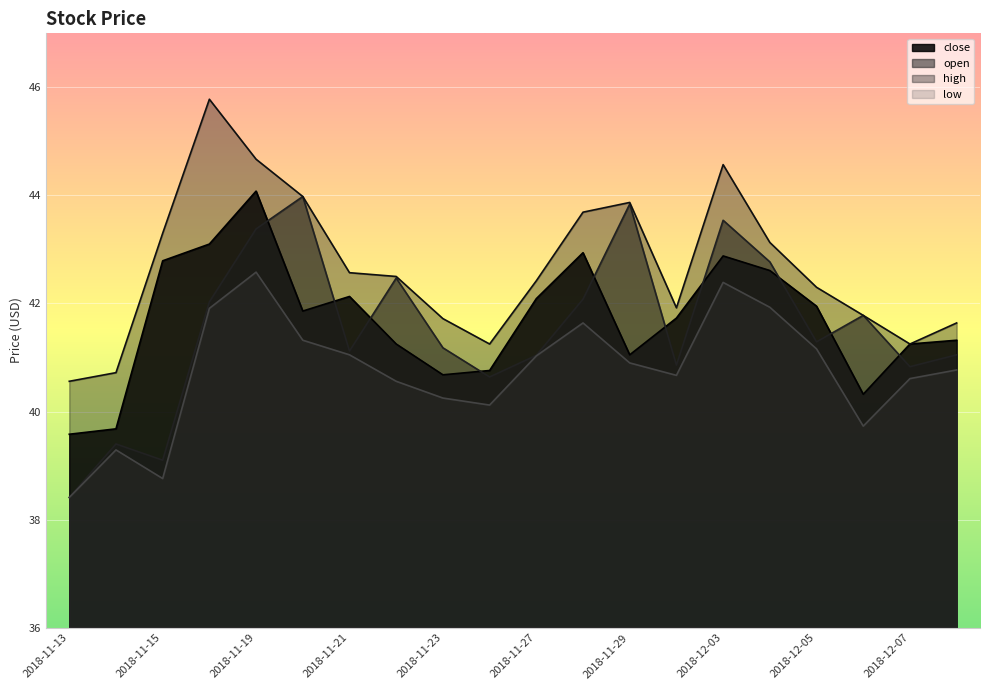

What is the label of the 1st point from the right?

2018-12-10